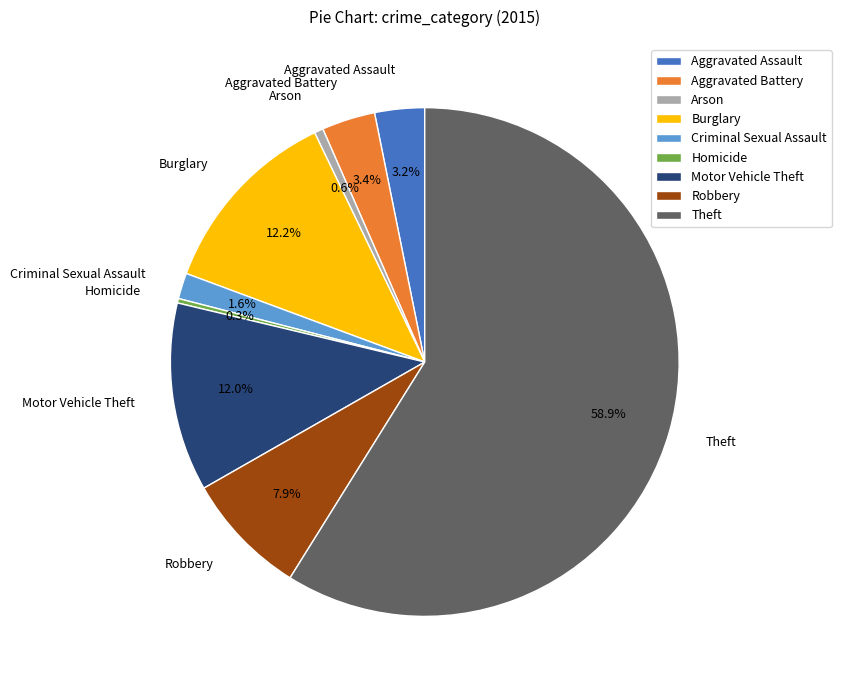

Combined, do Aggravated Battery and Robbery account for over 50%?

No